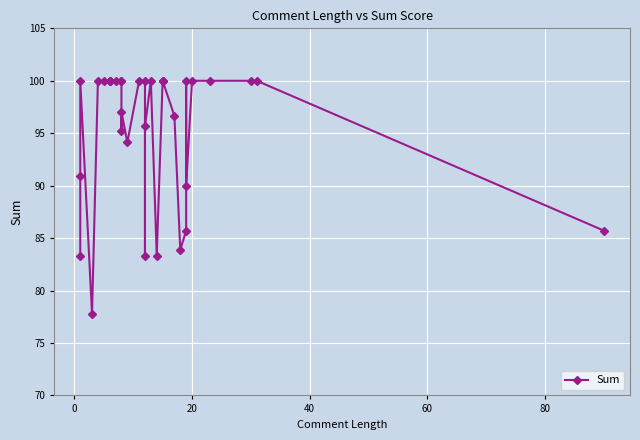

How many points are higher than both their immediate neighbors (excluding endpoints)?

4